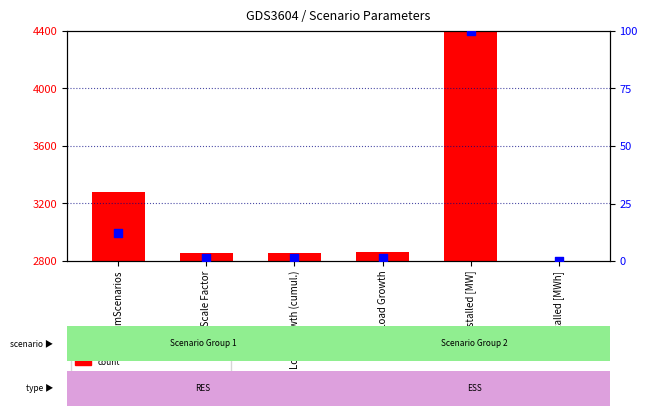

Which series contains the highest Y value?

count